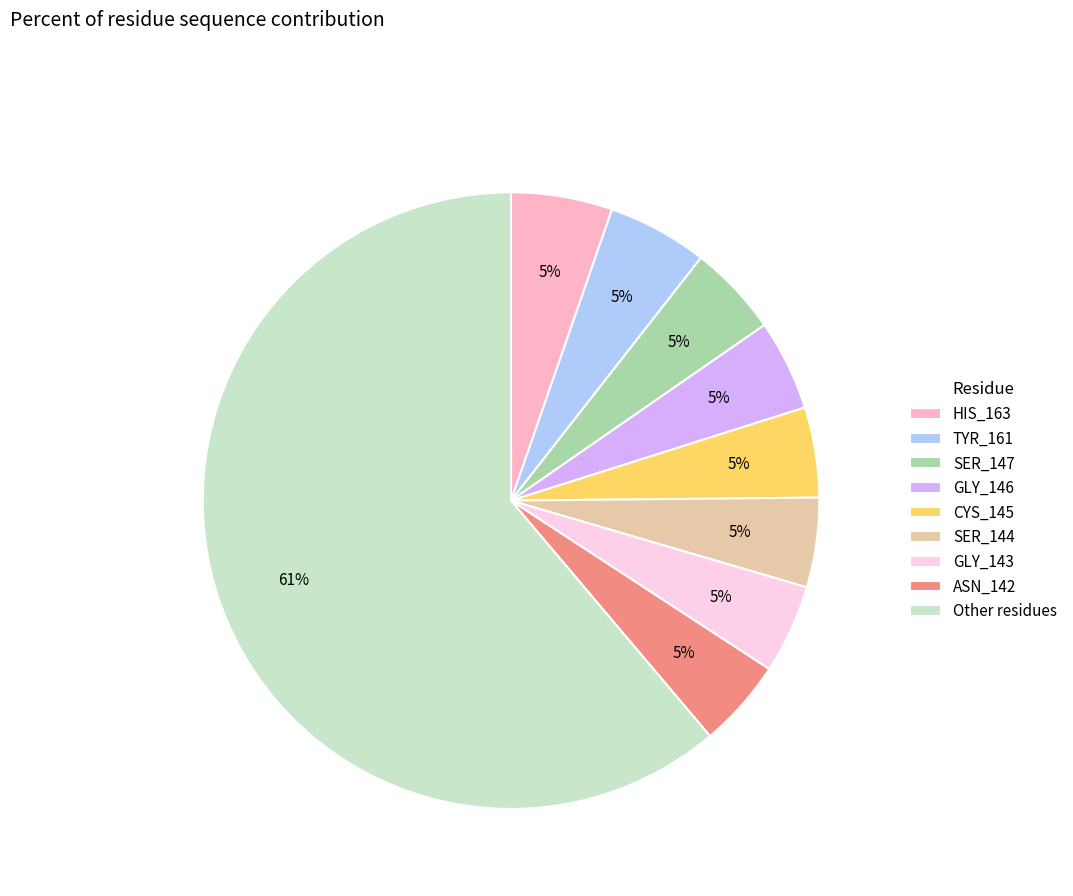

To the nearest percent, what percentage of the pie is ASN_142?

5%